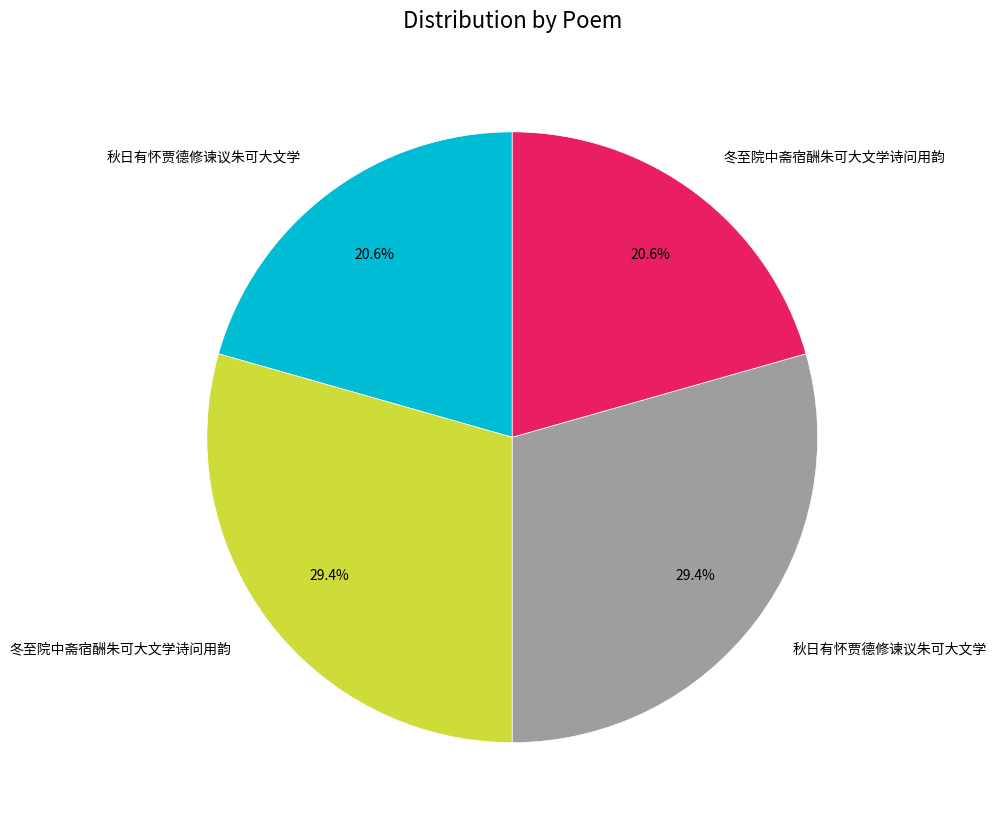

Is there any slice that represents more than half of the pie?

No